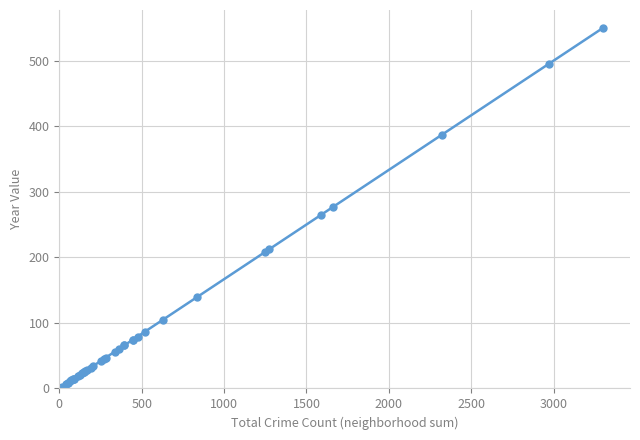

Does the chart have visible grid lines?

Yes